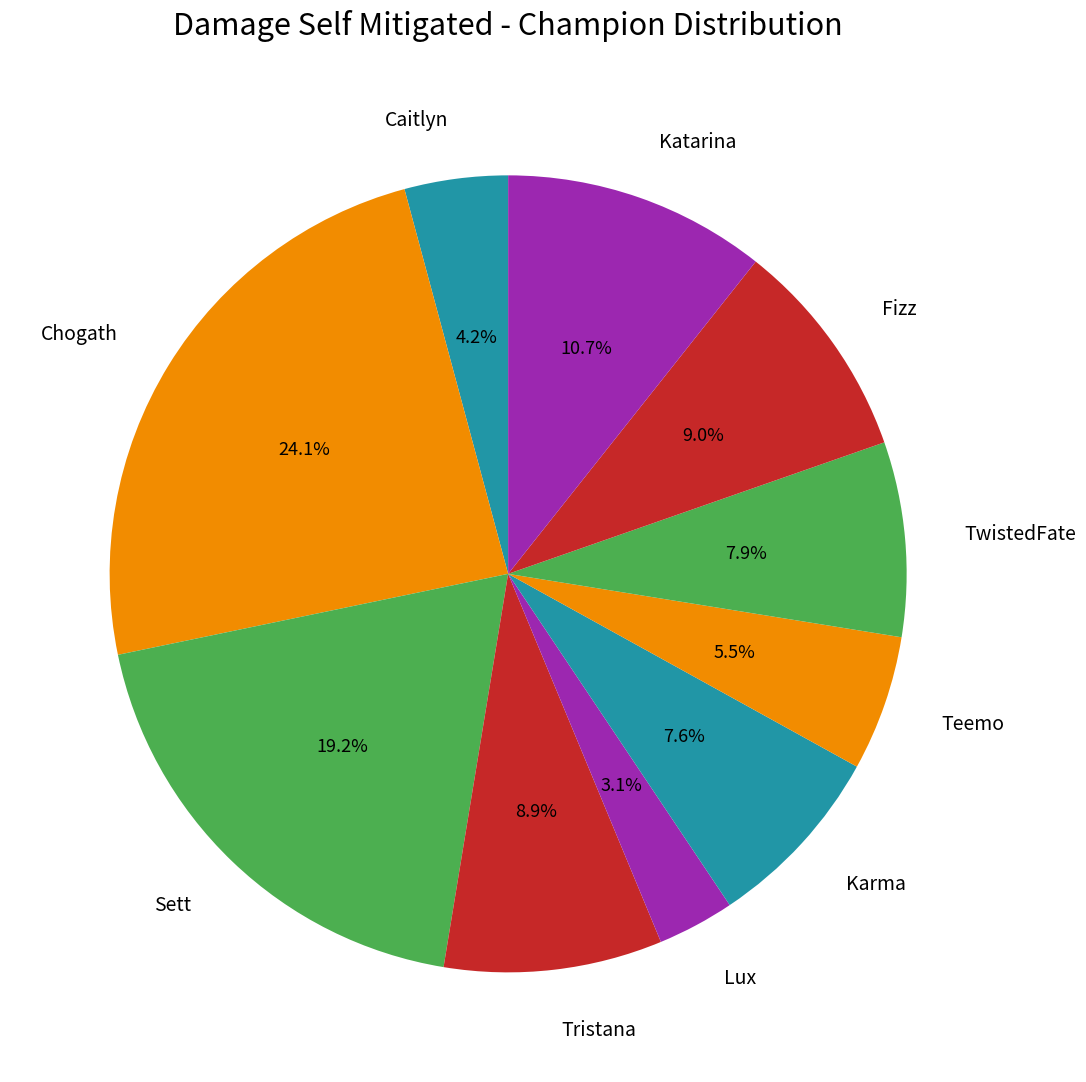

Count the number of slices in the pie.

10